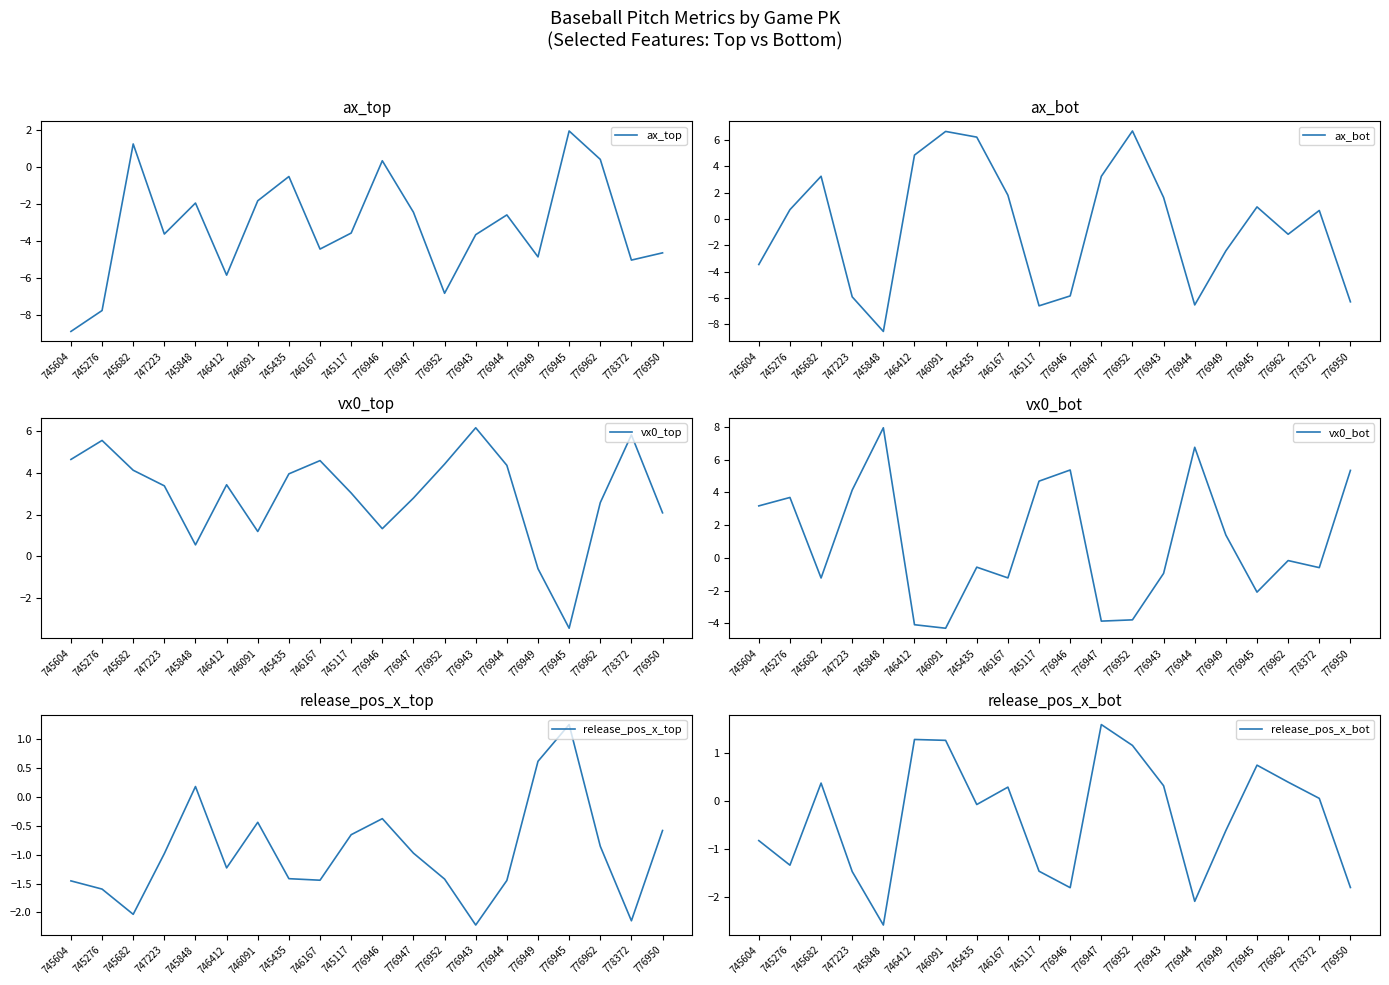

Which series has the largest range (max minus min)?

ax_bot